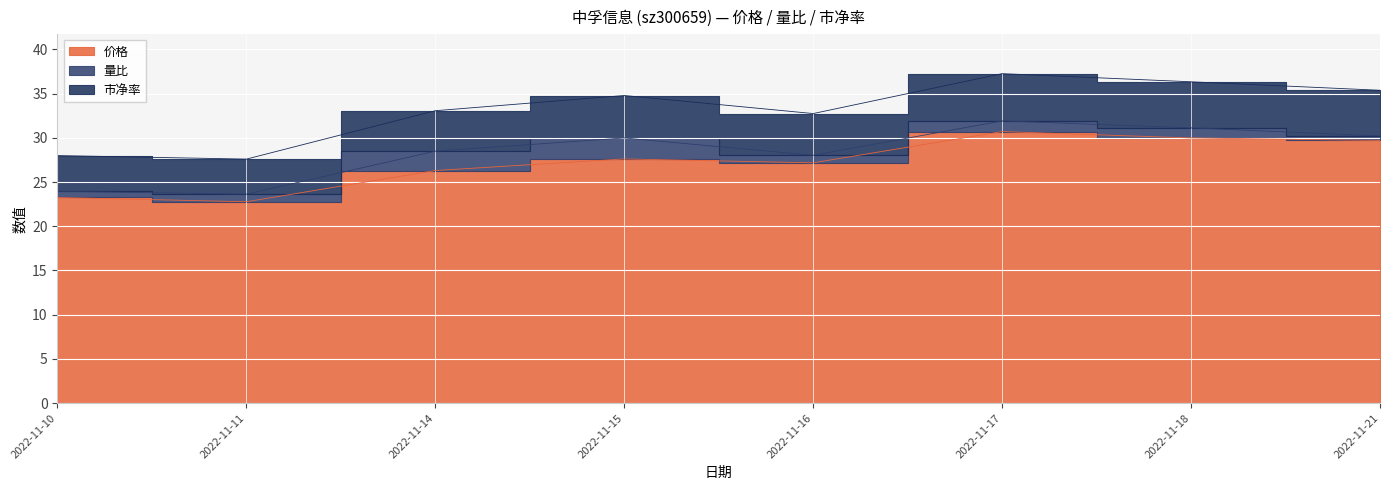

True or false: 价格 and 市净率 cross at least once.

False